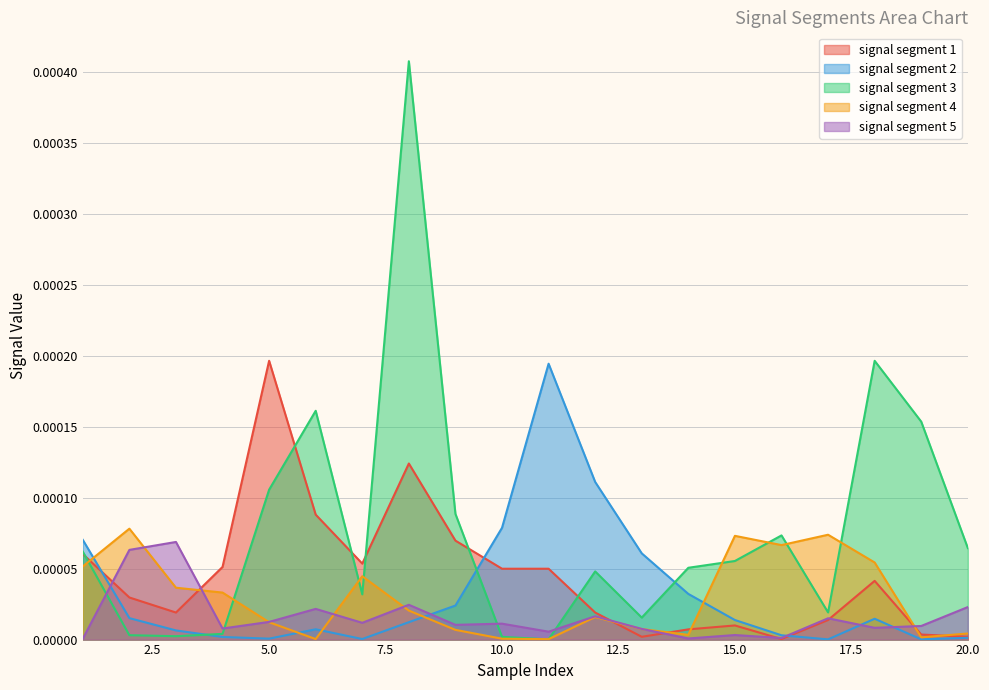

At which category does signal segment 4 reach its first local peak?

2